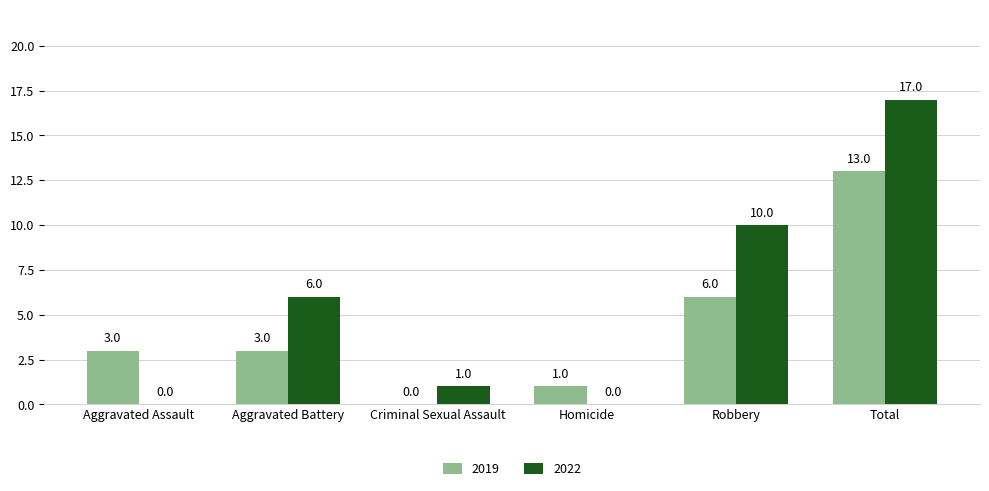

Is the value of 2022 at Aggravated Assault greater than the value of 2019 at Total?

No